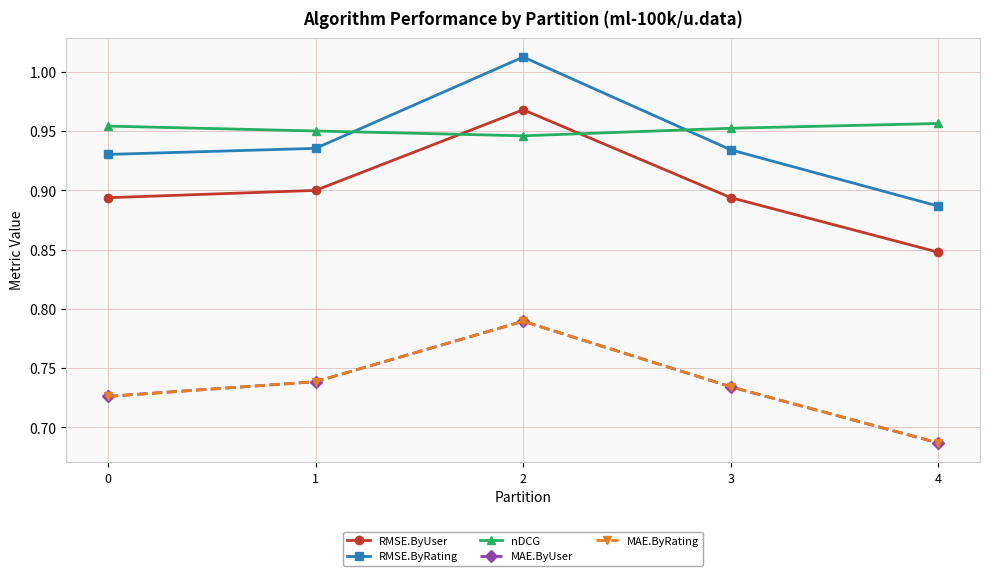

In RMSE.ByUser, how many points are higher than both neighbors (excluding endpoints)?

1